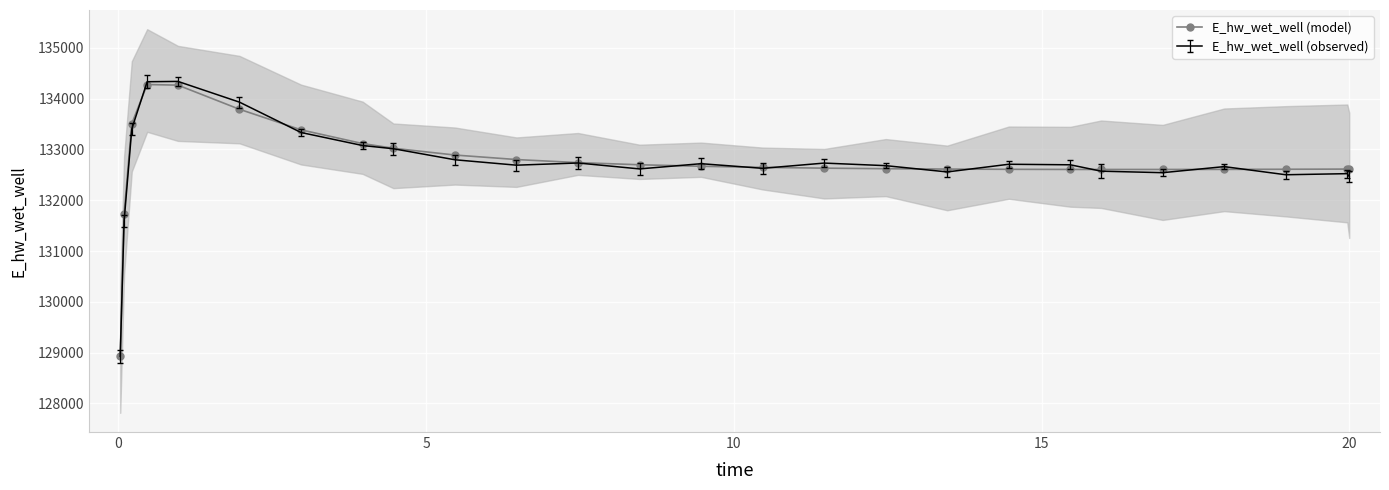

What is the lowest value of the E_hw_wet_well (observed) series?

128930.3